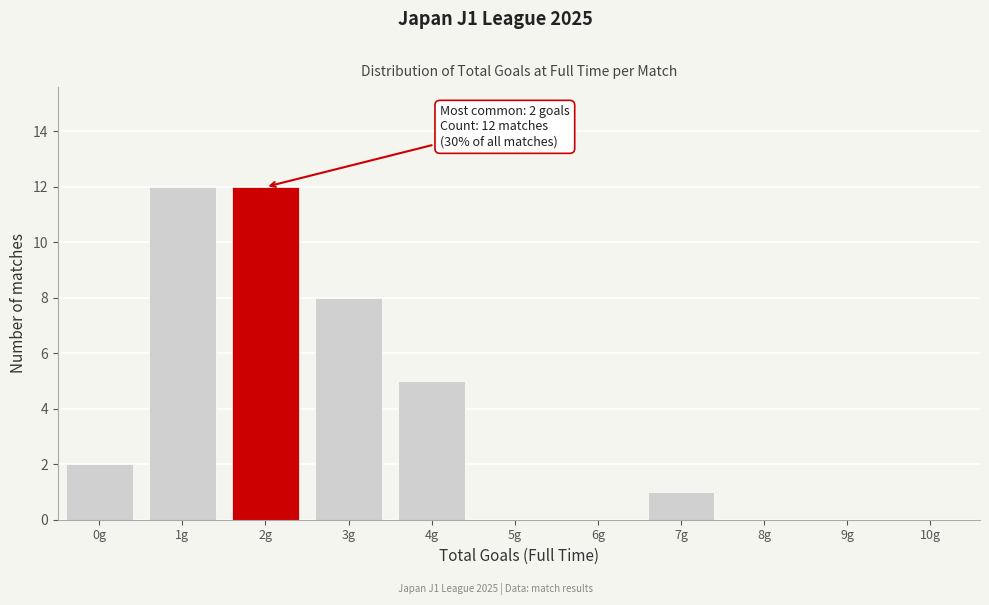

Reading right to left, transcribe all the data shown in this chart.

10g=0	9g=0	8g=0	7g=1	6g=0	5g=0	4g=5	3g=8	2g=12	1g=12	0g=2